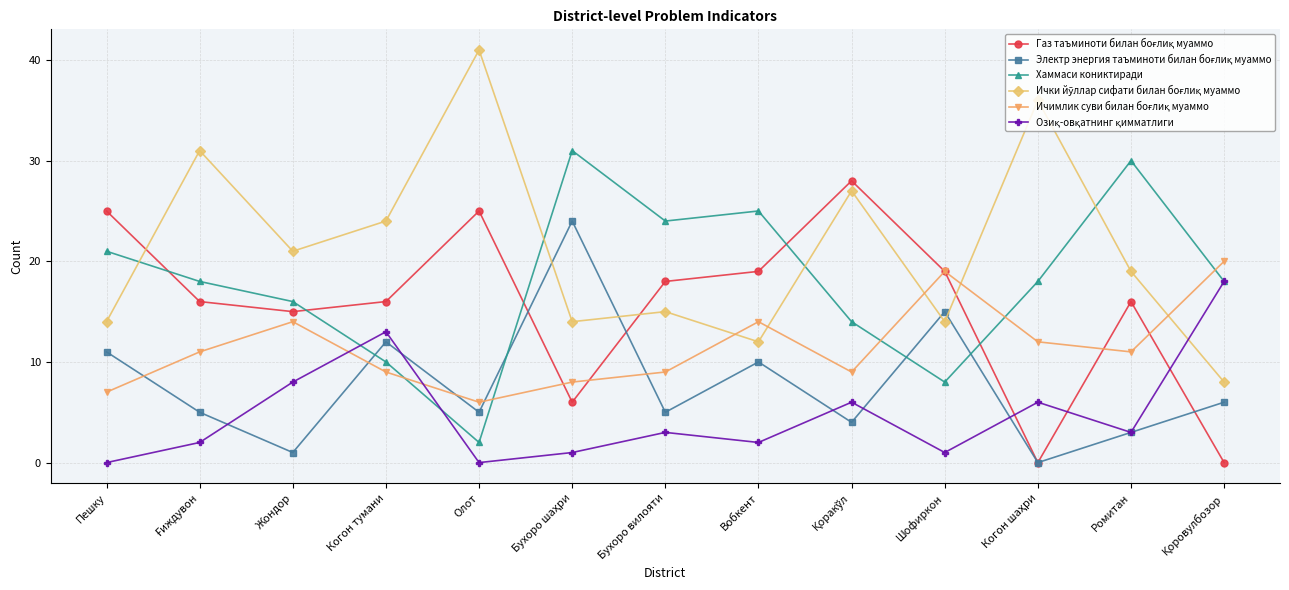

What is the total value across all series at Вобкент?

82